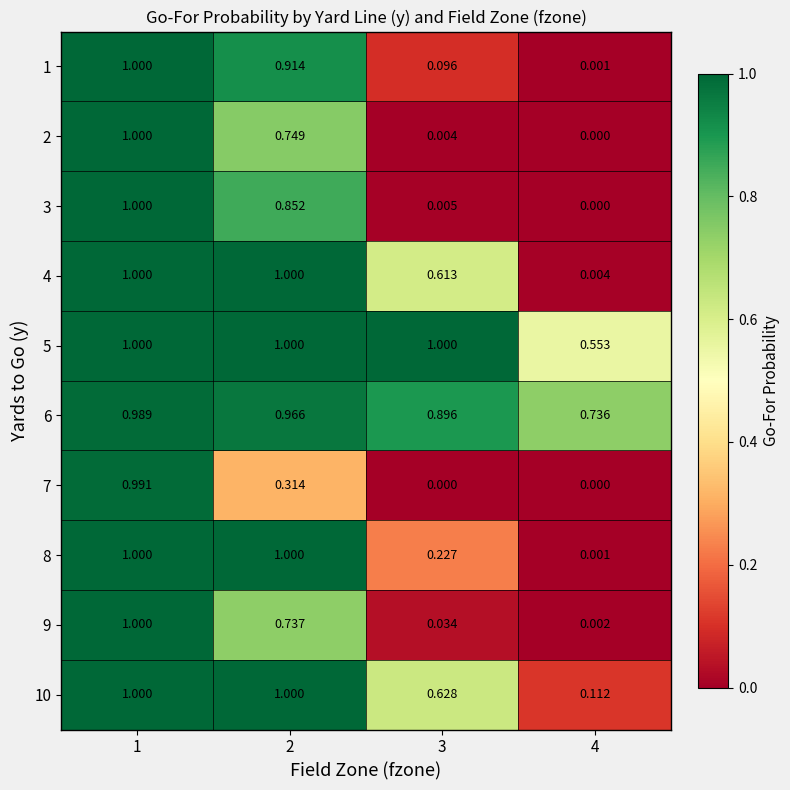

Is the value of 3 at 4 greater than the value of 7 at 1?

No